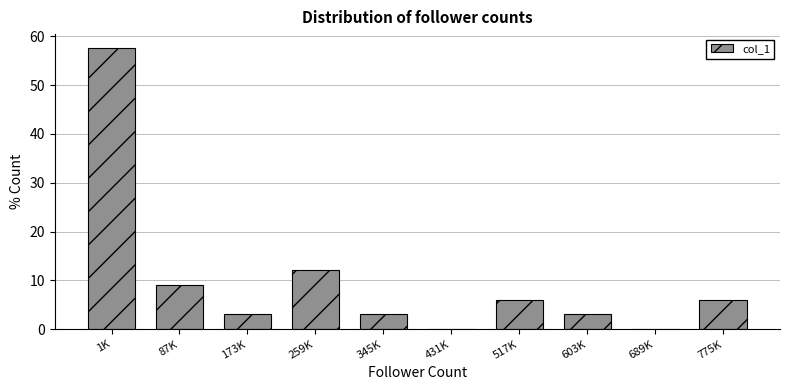

Reading left to right, transcribe all the data shown in this chart.

1K=57.6	87K=9.1	173K=3.0	259K=12.1	345K=3.0	431K=0.0	517K=6.1	603K=3.0	689K=0.0	775K=6.1